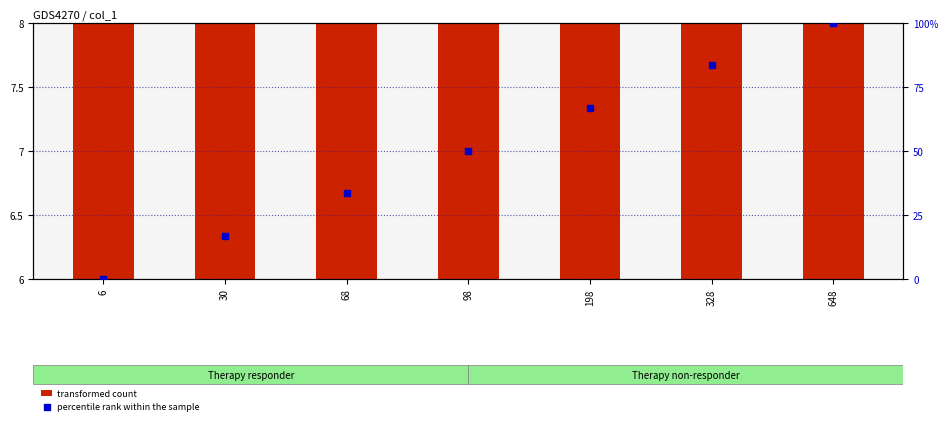

Is the value of transformed count at 328 greater than the value of percentile rank within the sample at 198?

No